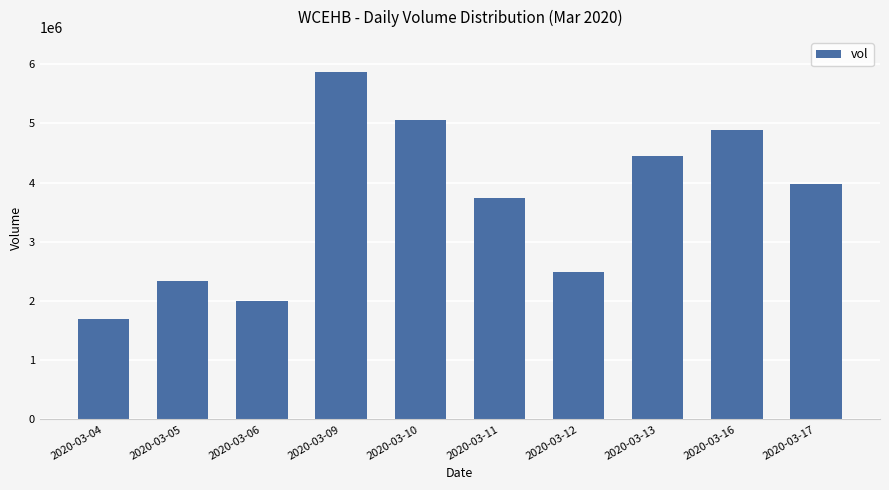

Is it true that the value at 2020-03-04 is 1695200?

True